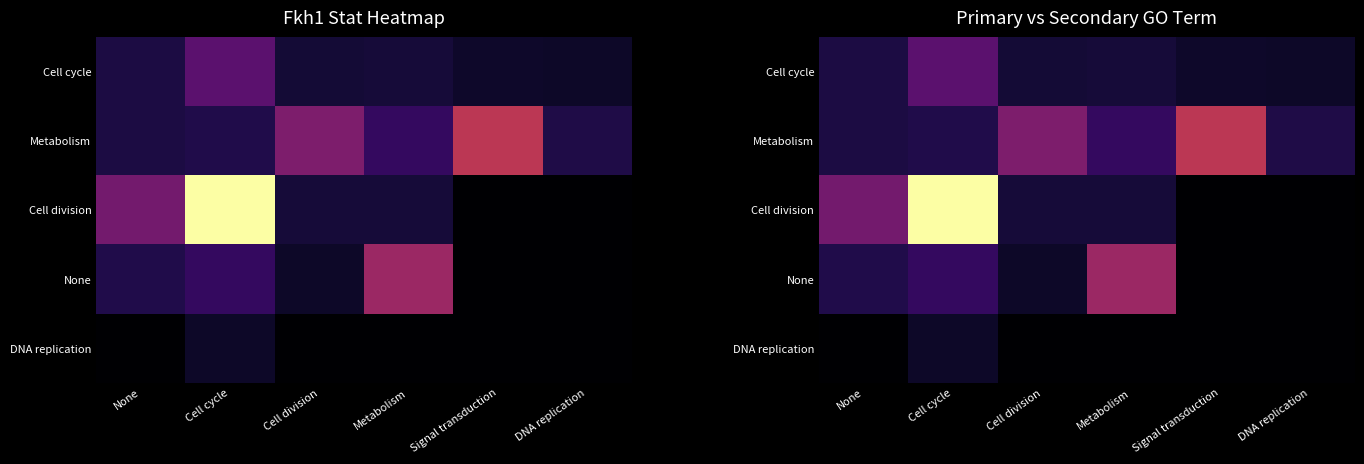

What is the difference between the maximum and second lowest values in the Cell cycle series?

1.7